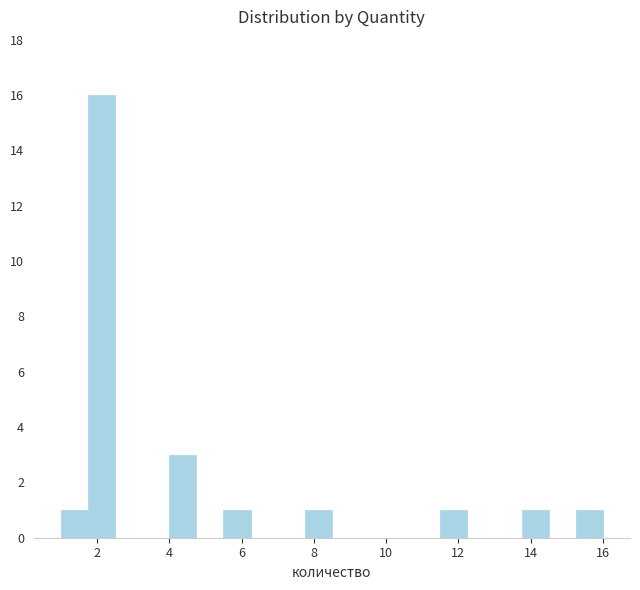

Around what value on the x-axis is the tallest bar? Give the approximate position of its centre, as read against the axis.

2.2